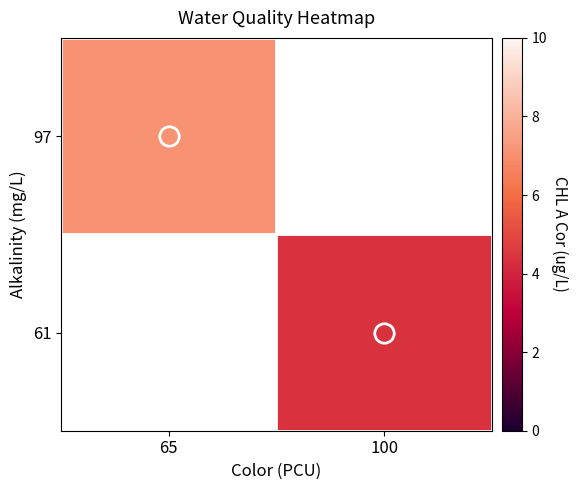

Is it true that 61 equals 6.4 at 100?

False